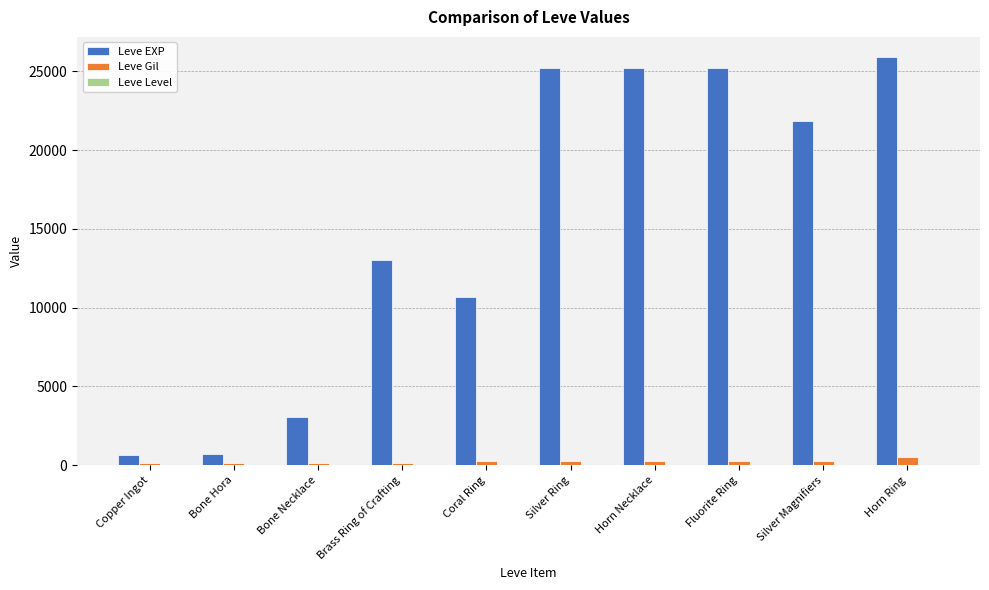

What is the sum of all Leve EXP values?

151620